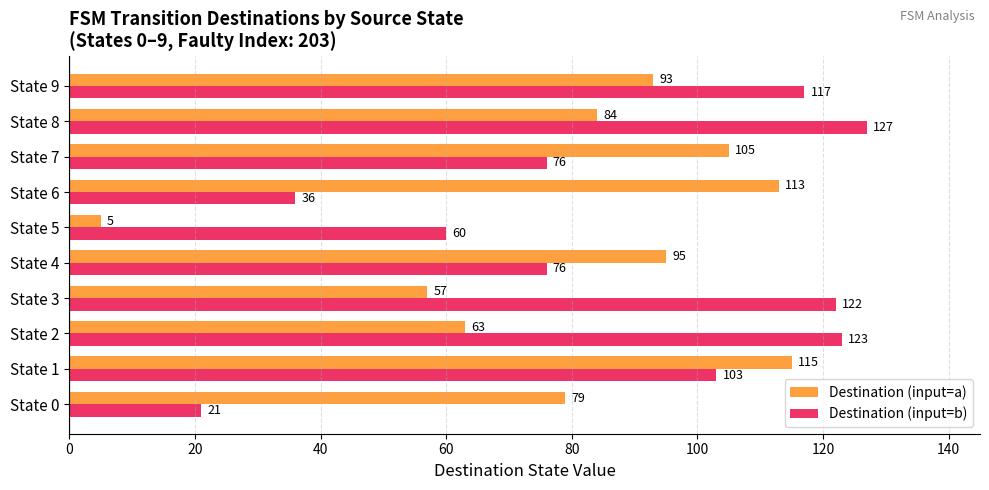

What is the lowest value of the Destination (input=a) series?

5